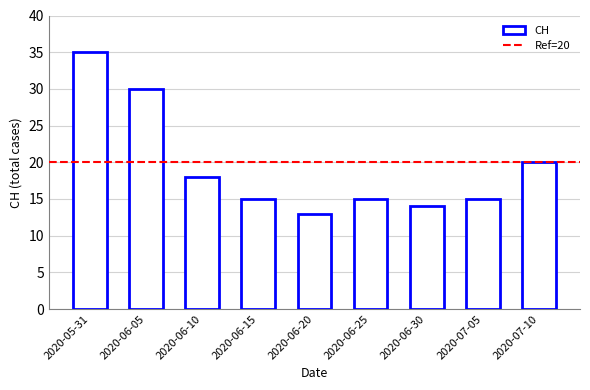

How many series are shown in this chart?

1